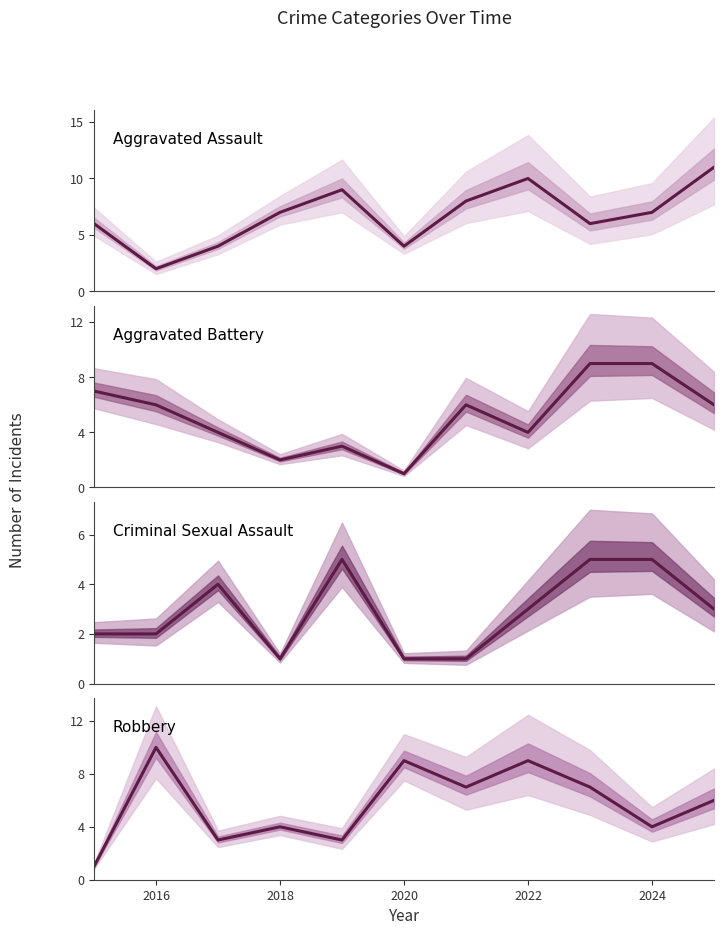

Which series has the largest total across all categories?

Aggravated Assault